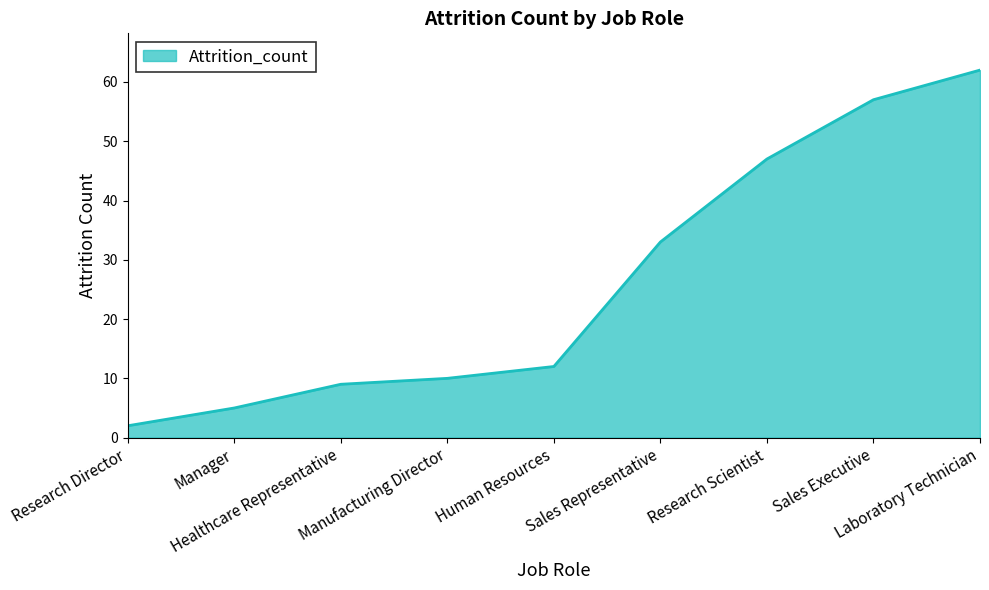

What is the difference between the maximum and minimum values?

60